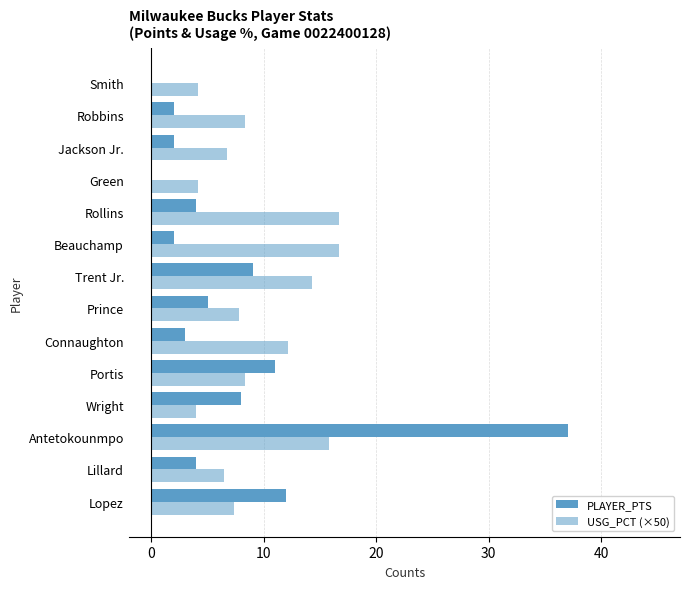

How many series are shown in this chart?

2